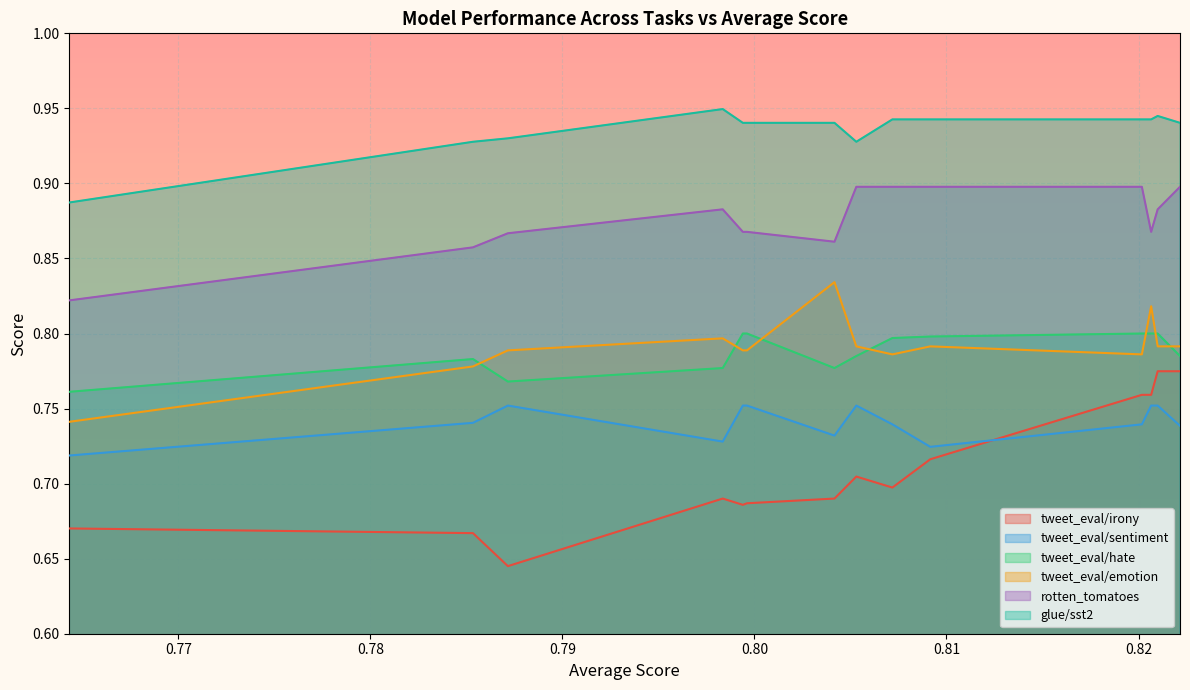

What is the sum of the tweet_eval/emotion values at 0.7643225019740394 and 0.7983464629256974?

1.5